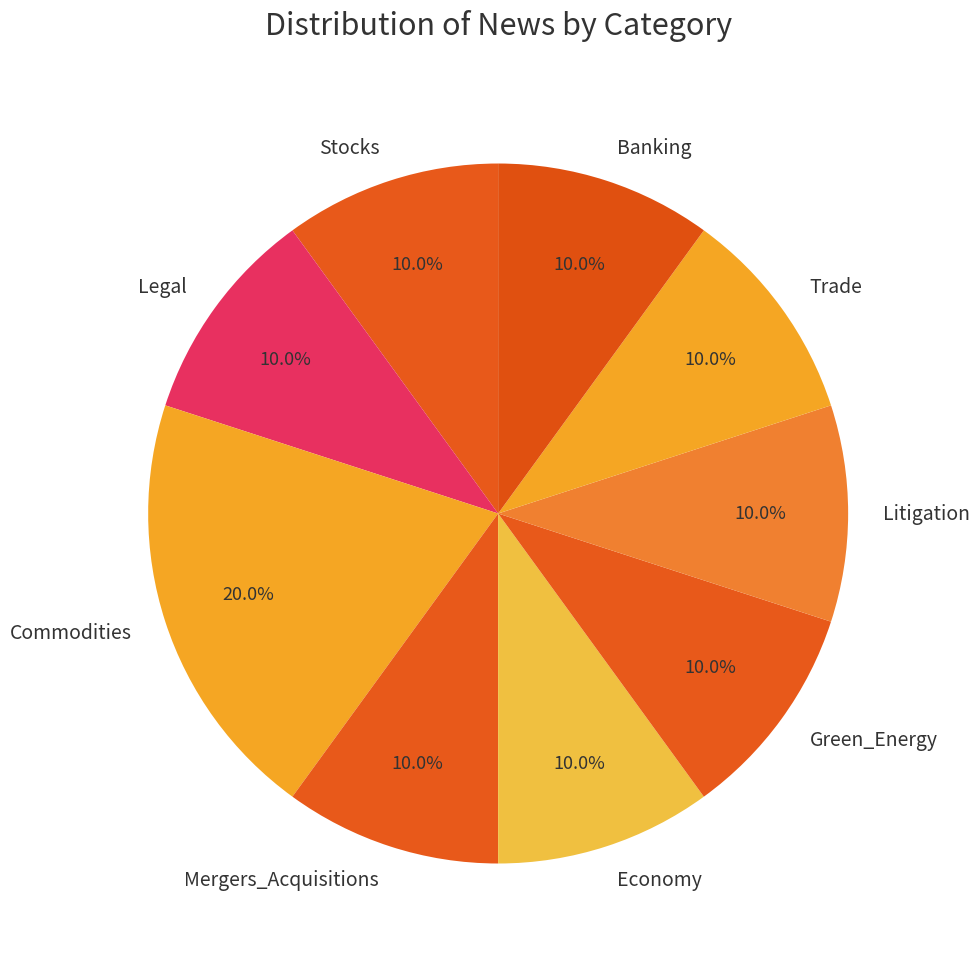

Approximately how many times larger is the value at Trade compared to Commodities?

0.5